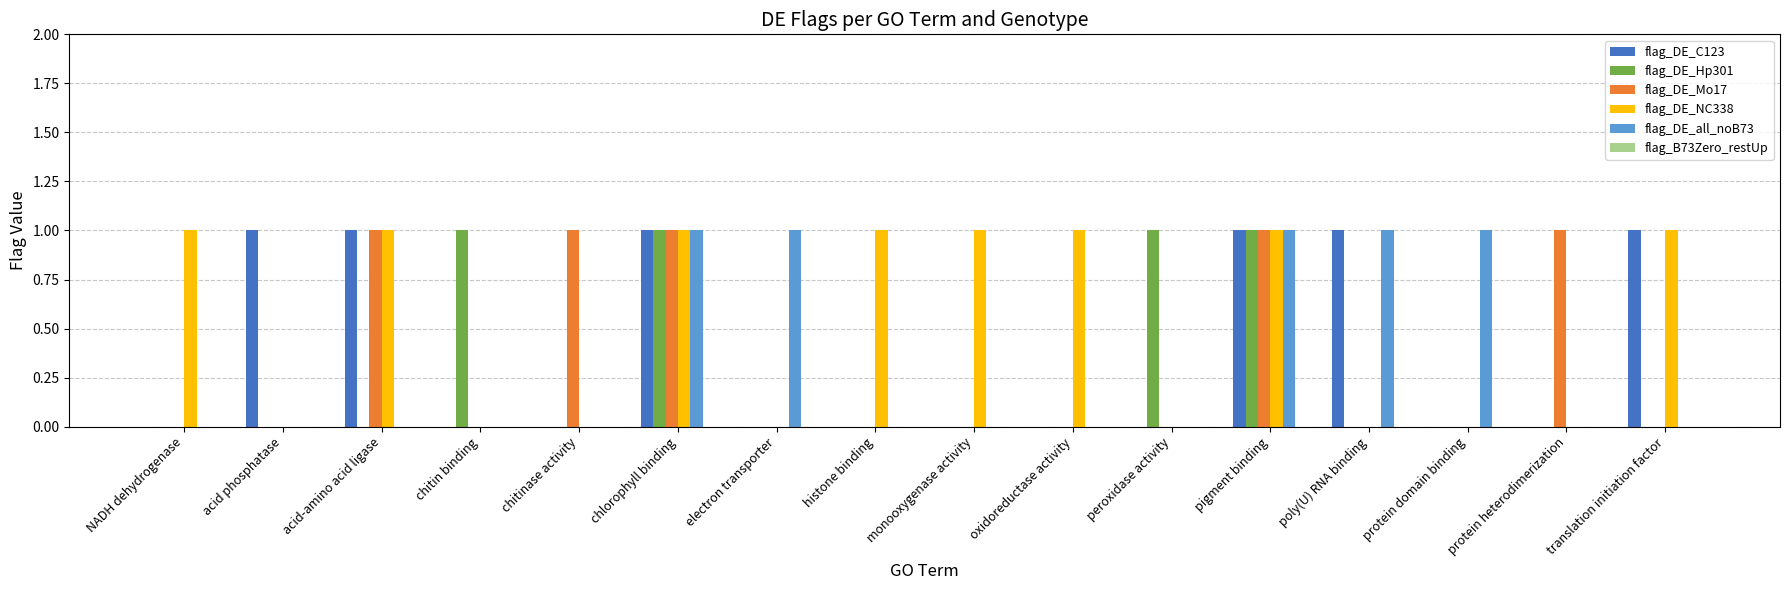

What is the sum of all flag_DE_Hp301 values?

4